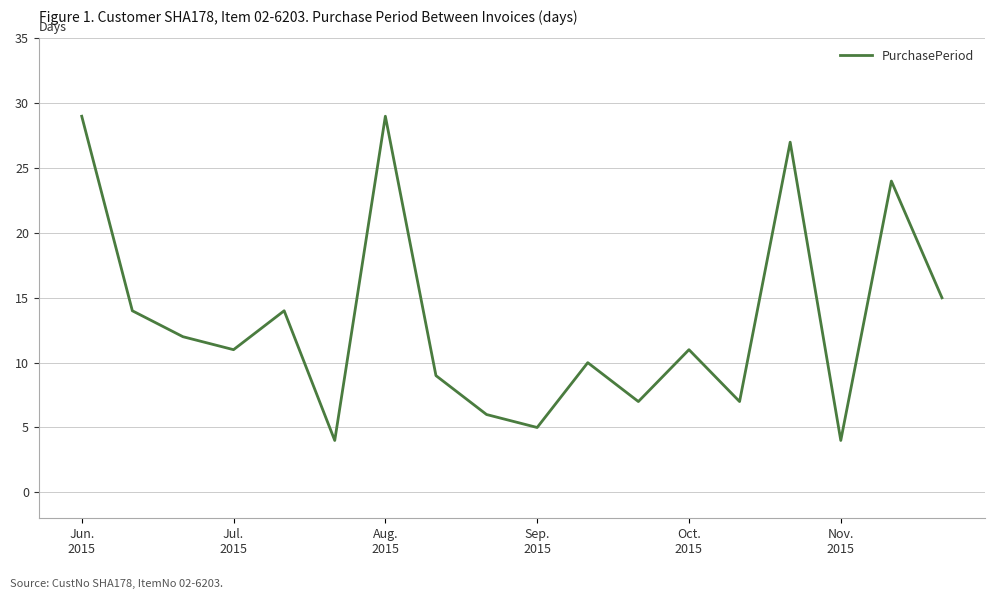

What is the difference between the maximum and minimum values?

25